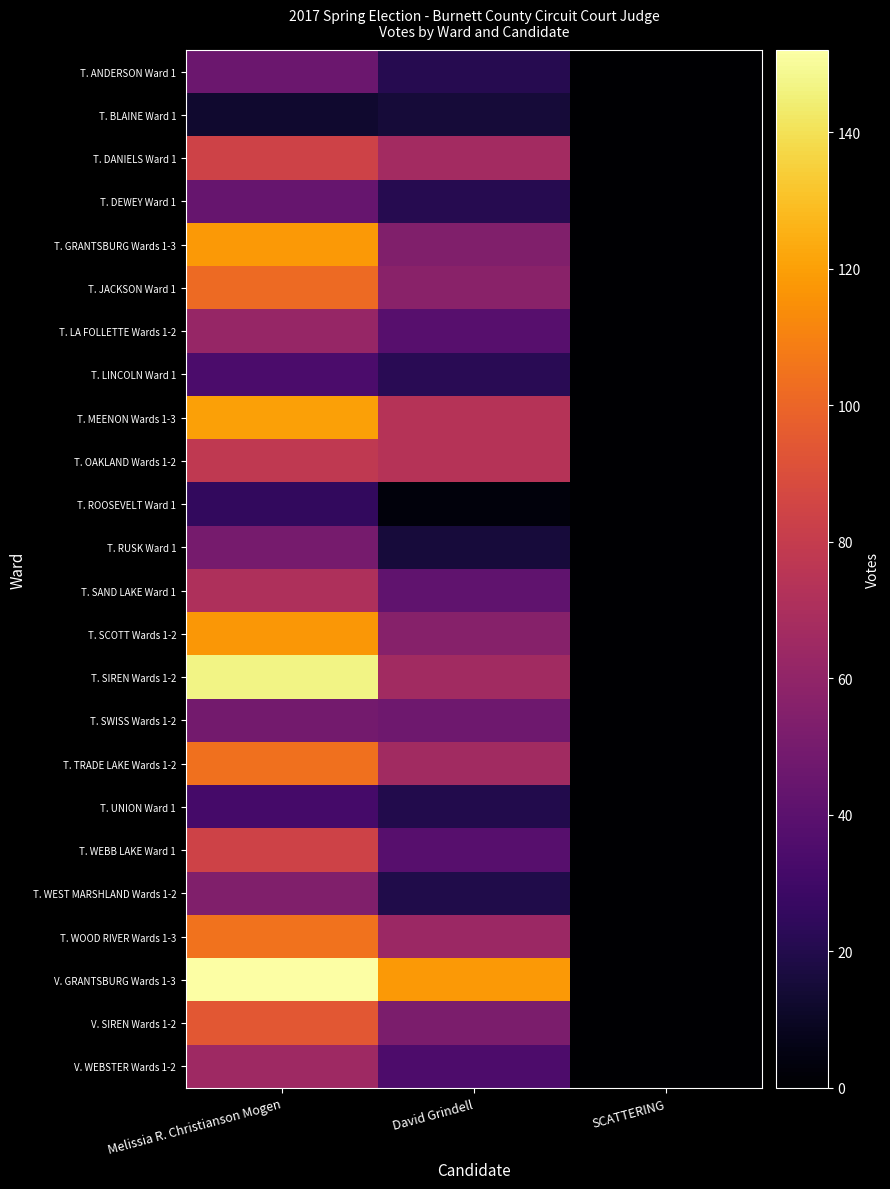

Reading left to right, extract all data points from this chart.

T. ANDERSON Ward 1: Melissia R. Christianson Mogen=46	David Grindell=21	SCATTERING=0
T. BLAINE Ward 1: Melissia R. Christianson Mogen=13	David Grindell=15	SCATTERING=0
T. DANIELS Ward 1: Melissia R. Christianson Mogen=84	David Grindell=67	SCATTERING=0
T. DEWEY Ward 1: Melissia R. Christianson Mogen=44	David Grindell=21	SCATTERING=0
T. GRANTSBURG Wards 1-3: Melissia R. Christianson Mogen=118	David Grindell=54	SCATTERING=0
T. JACKSON Ward 1: Melissia R. Christianson Mogen=102	David Grindell=57	SCATTERING=0
T. LA FOLLETTE Wards 1-2: Melissia R. Christianson Mogen=62	David Grindell=38	SCATTERING=0
T. LINCOLN Ward 1: Melissia R. Christianson Mogen=34	David Grindell=22	SCATTERING=0
T. MEENON Wards 1-3: Melissia R. Christianson Mogen=120	David Grindell=74	SCATTERING=0
T. OAKLAND Wards 1-2: Melissia R. Christianson Mogen=78	David Grindell=74	SCATTERING=0
T. ROOSEVELT Ward 1: Melissia R. Christianson Mogen=25	David Grindell=3	SCATTERING=0
T. RUSK Ward 1: Melissia R. Christianson Mogen=50	David Grindell=16	SCATTERING=0
T. SAND LAKE Ward 1: Melissia R. Christianson Mogen=71	David Grindell=42	SCATTERING=0
T. SCOTT Wards 1-2: Melissia R. Christianson Mogen=117	David Grindell=56	SCATTERING=0
T. SIREN Wards 1-2: Melissia R. Christianson Mogen=147	David Grindell=66	SCATTERING=0
T. SWISS Wards 1-2: Melissia R. Christianson Mogen=49	David Grindell=47	SCATTERING=0
T. TRADE LAKE Wards 1-2: Melissia R. Christianson Mogen=104	David Grindell=66	SCATTERING=0
T. UNION Ward 1: Melissia R. Christianson Mogen=32	David Grindell=20	SCATTERING=0
T. WEBB LAKE Ward 1: Melissia R. Christianson Mogen=84	David Grindell=38	SCATTERING=0
T. WEST MARSHLAND Wards 1-2: Melissia R. Christianson Mogen=54	David Grindell=19	SCATTERING=0
T. WOOD RIVER Wards 1-3: Melissia R. Christianson Mogen=105	David Grindell=64	SCATTERING=0
V. GRANTSBURG Wards 1-3: Melissia R. Christianson Mogen=152	David Grindell=118	SCATTERING=0
V. SIREN Wards 1-2: Melissia R. Christianson Mogen=94	David Grindell=52	SCATTERING=0
V. WEBSTER Wards 1-2: Melissia R. Christianson Mogen=65	David Grindell=35	SCATTERING=0